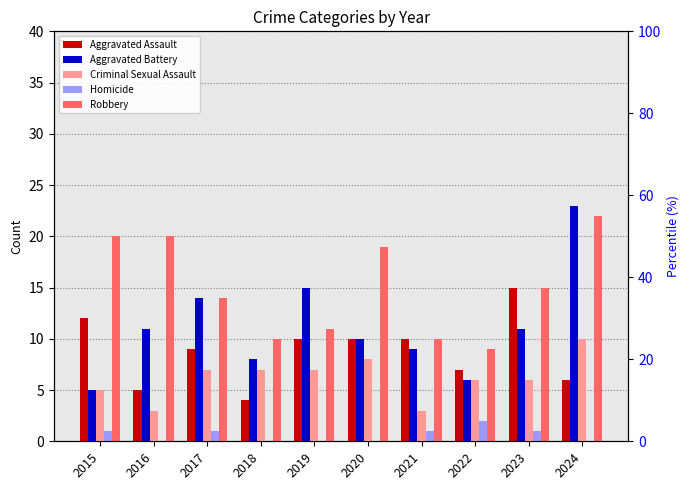

What is the value of the Aggravated Battery bar at the 6th from the left?

10